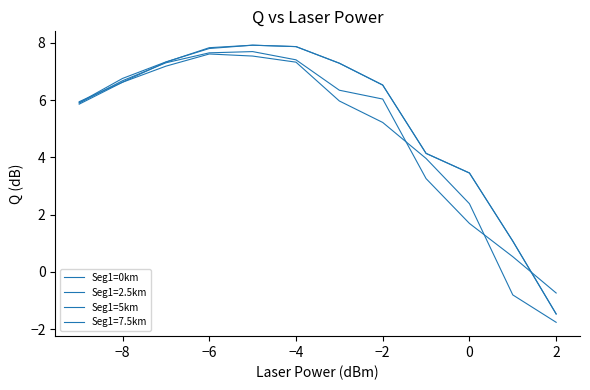

True or false: Seg1=5km has more than 0 points higher than both neighbors.

True